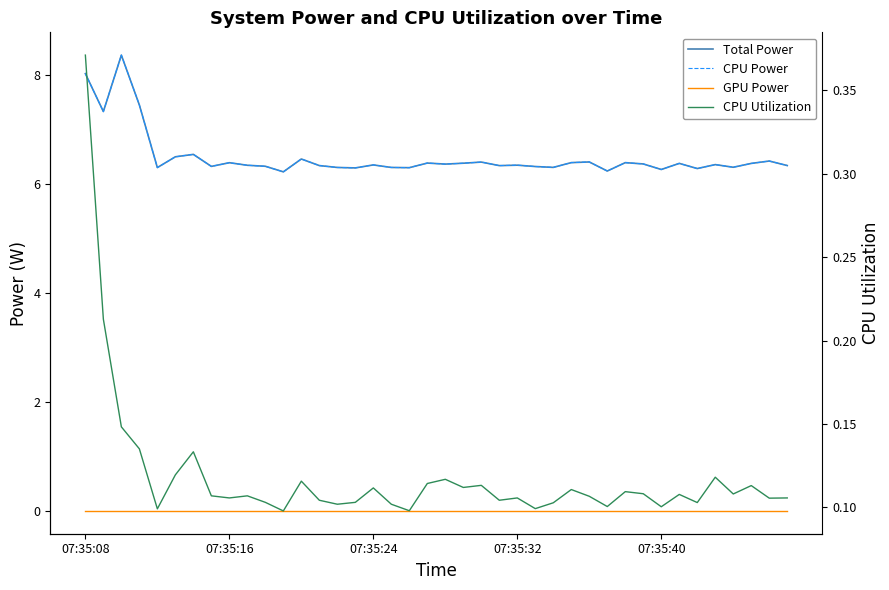

True or false: GPU Power has more than 0 points higher than both neighbors.

False